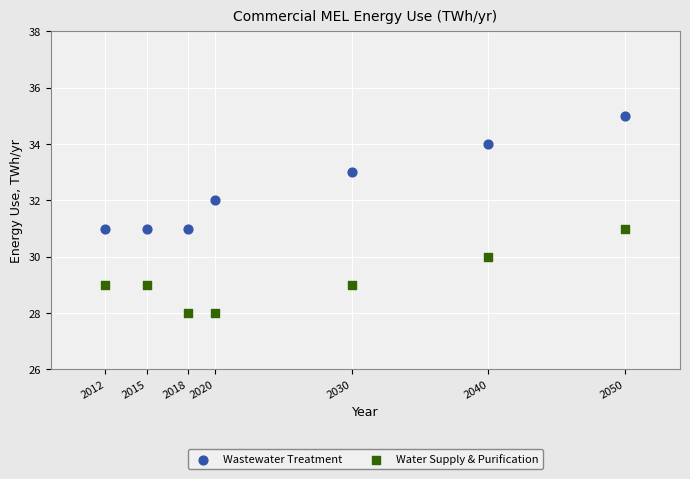

Which series reaches the maximum Y coordinate?

Wastewater Treatment